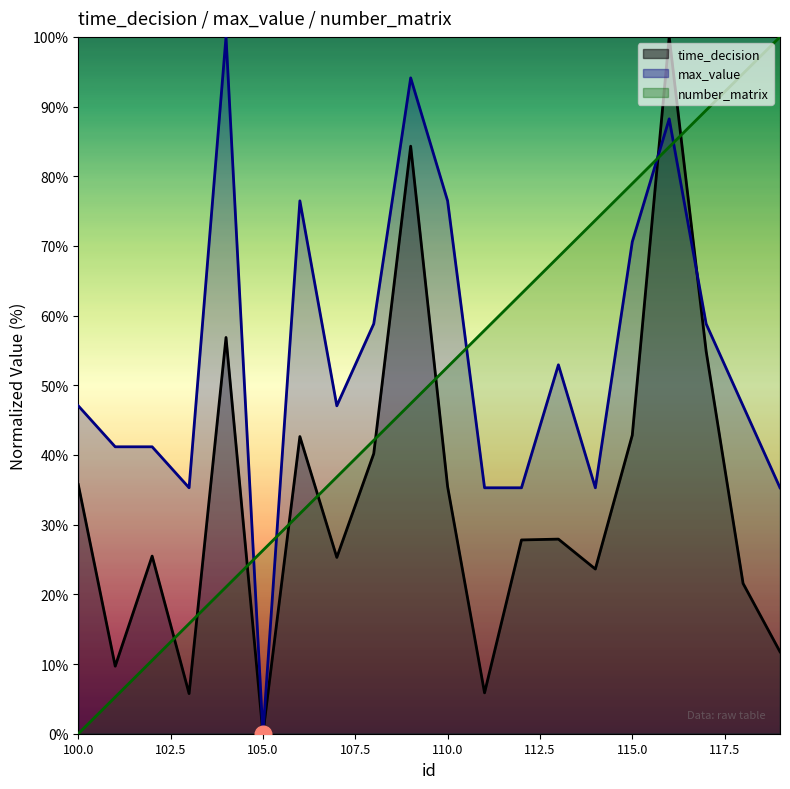

List the series in order of their peak value, highest first.

time_decision, max_value, number_matrix